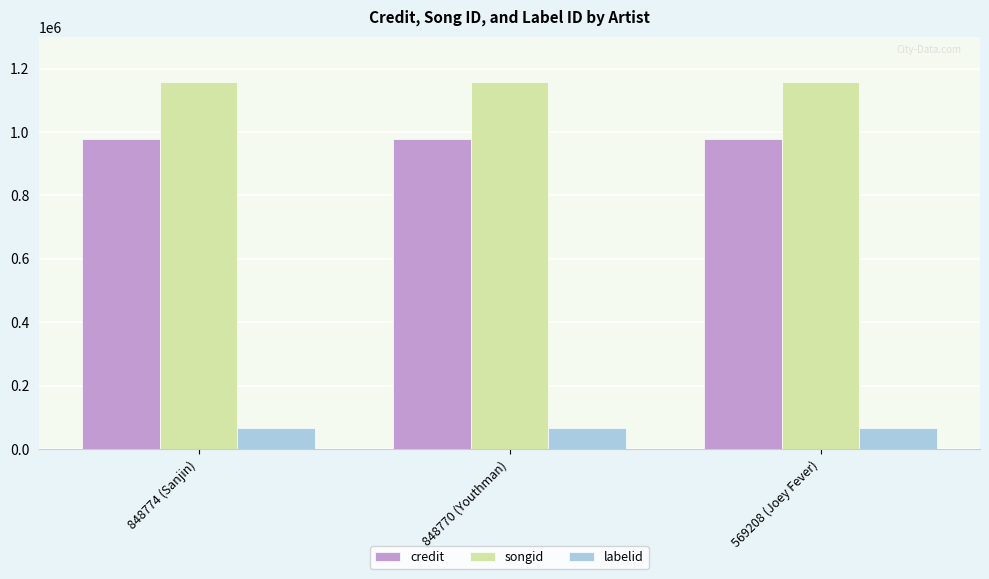

Is the value of songid at 848770 (Youthman) greater than the value of labelid at 569208 (Joey Fever)?

Yes